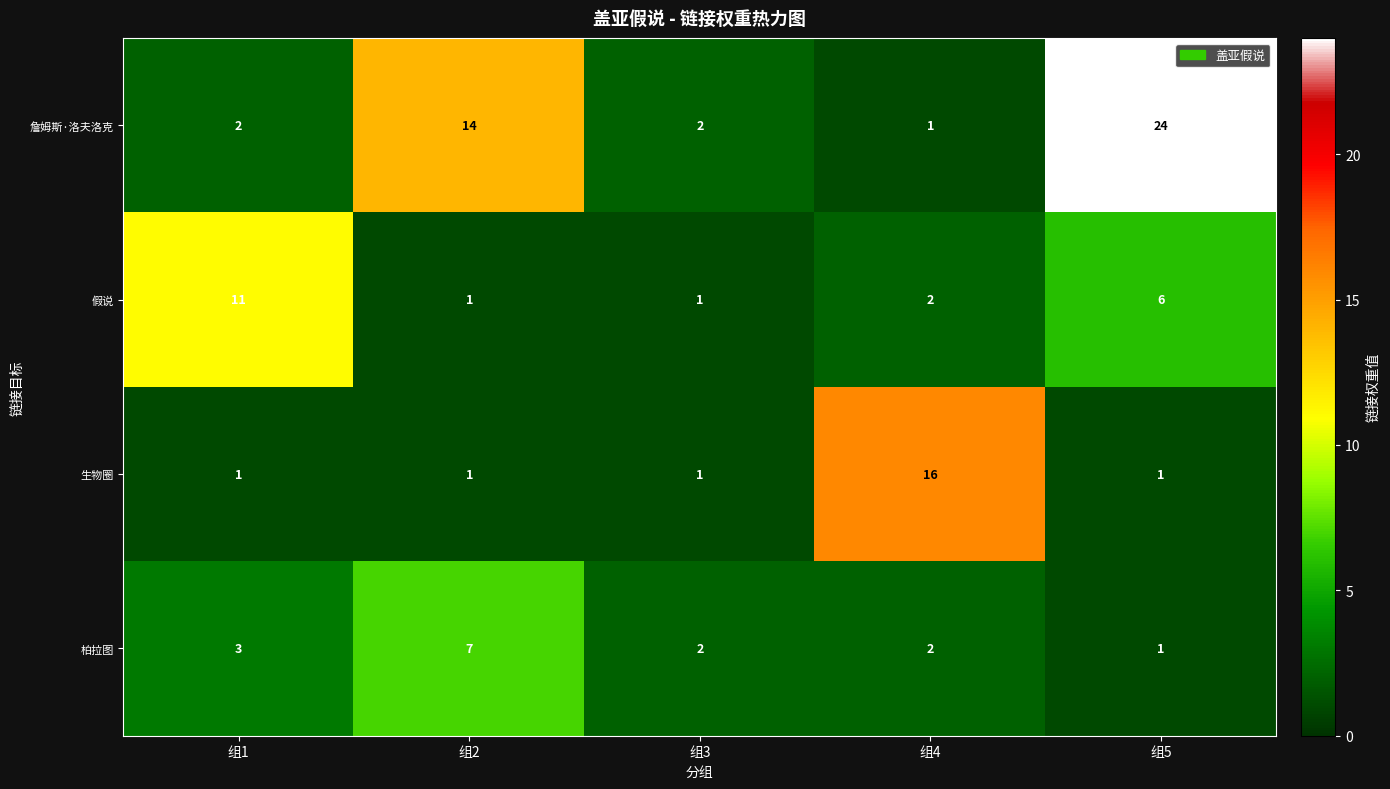

Between 组3 and 组4, which series saw the biggest shift?

生物圈